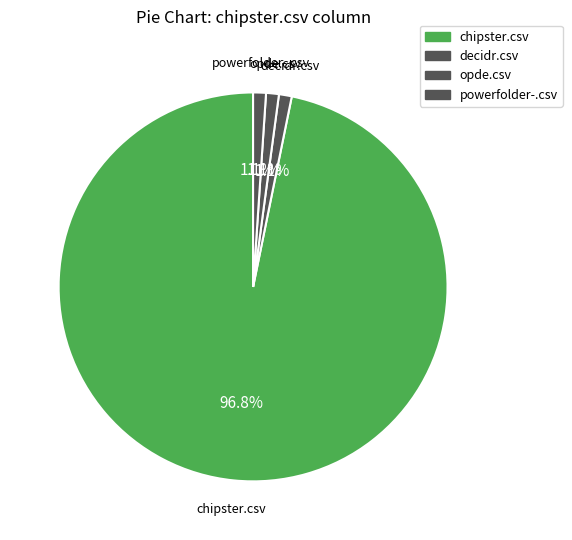

Which category has the biggest portion of the pie?

chipster.csv